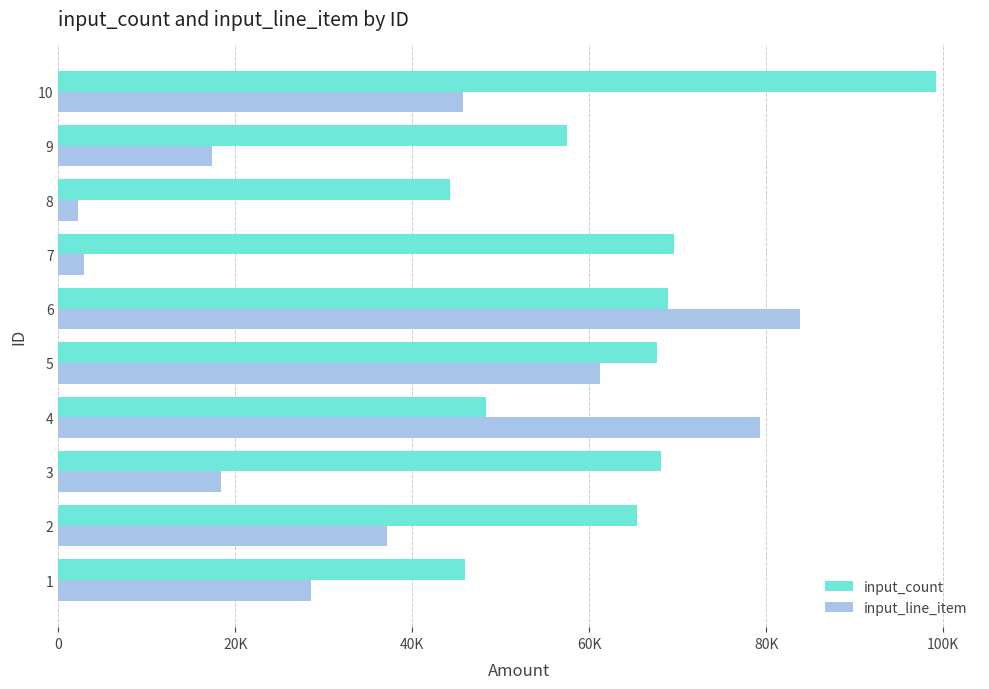

Reading right to left, transcribe all the data shown in this chart.

input_count: 99186	57503	44276	69605	68839	67612	48364	68112	65366	45909
input_line_item: 45666	17369	2241	2895	83783	61161	79301	18320	37097	28537